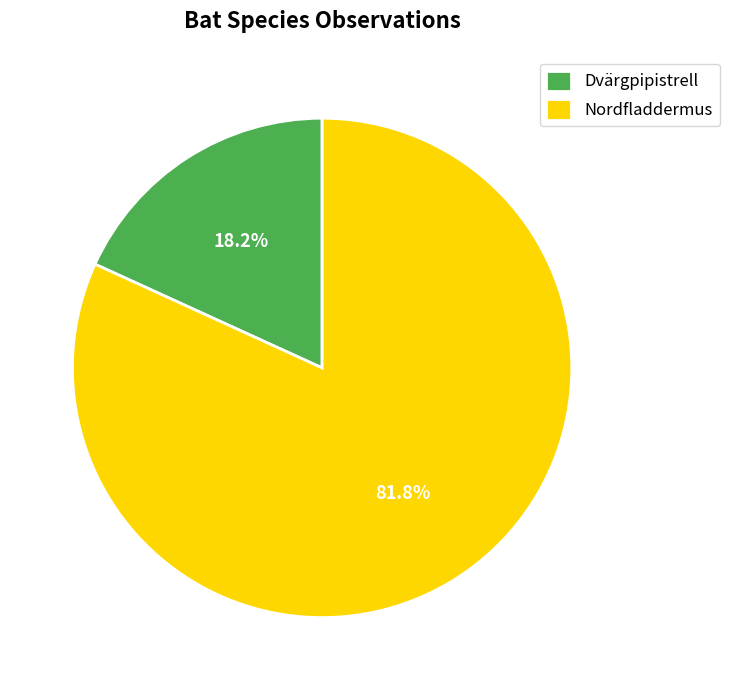

Approximately how many times larger is the value at Nordfladdermus compared to Dvärgpipistrell?

4.5